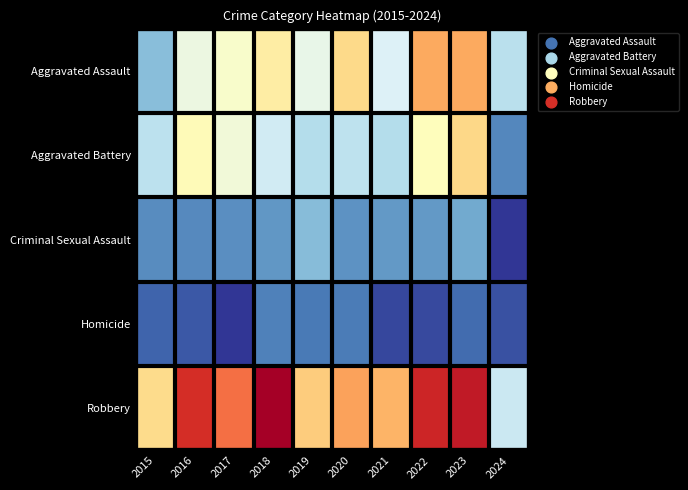

What is the maximum value shown in the chart?

136.5